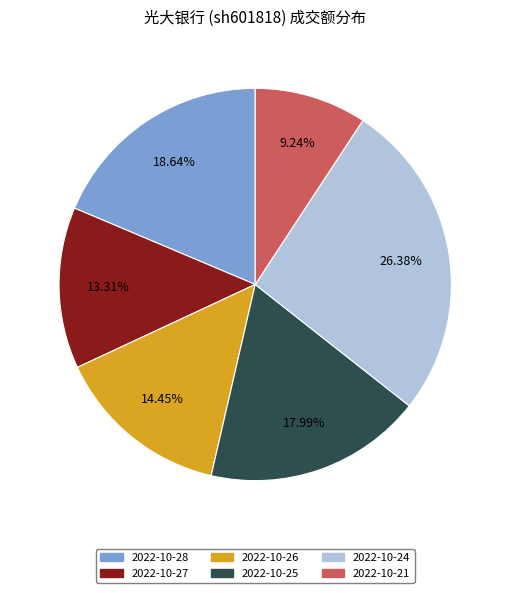

Is there a majority slice in this chart?

No